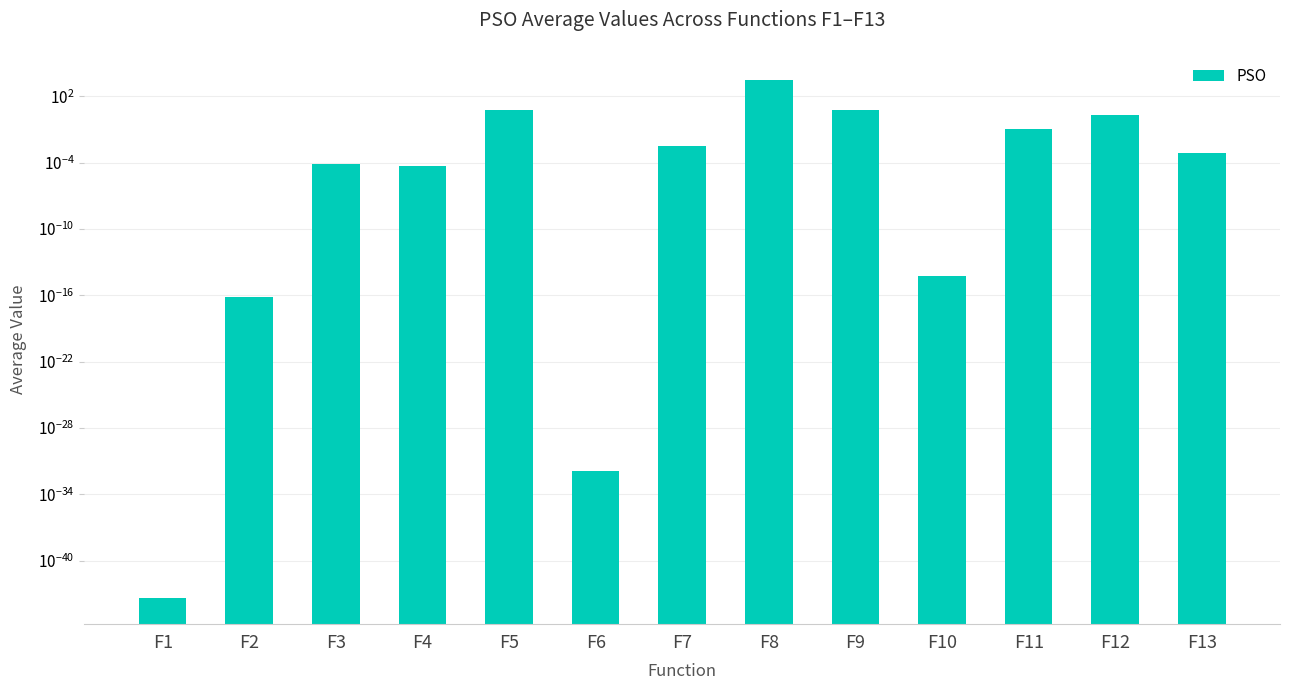

List the labels in order of value, largest first.

F8, F9, F5, F12, F11, F7, F13, F3, F4, F10, F2, F6, F1